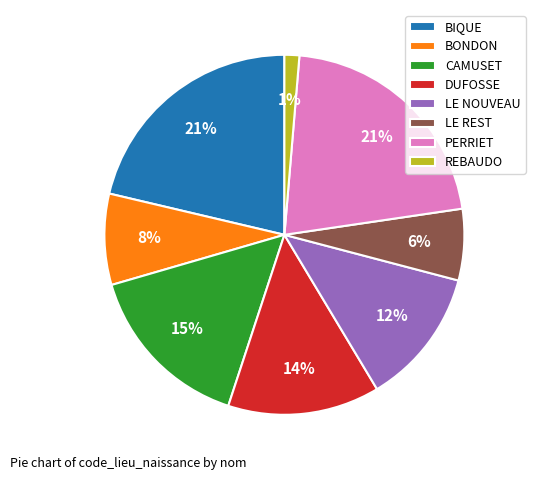

Is LE NOUVEAU the majority of the pie?

No